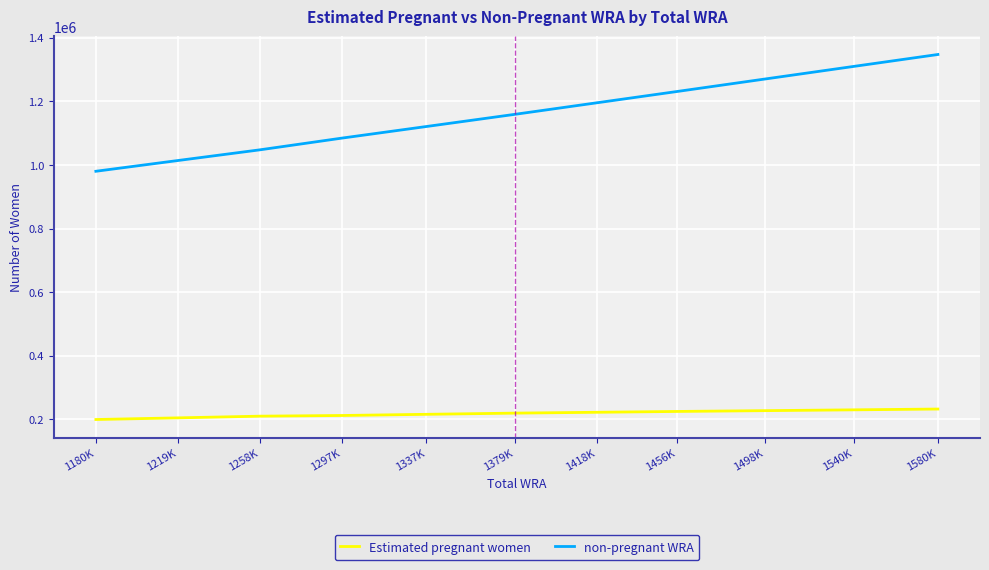

Does the chart have visible grid lines?

Yes